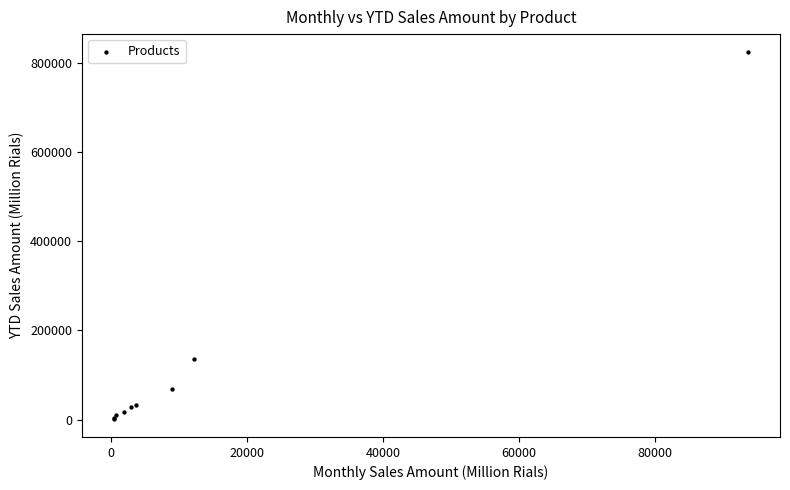

What Y value in the scatter plot is closest to 412922?

134970